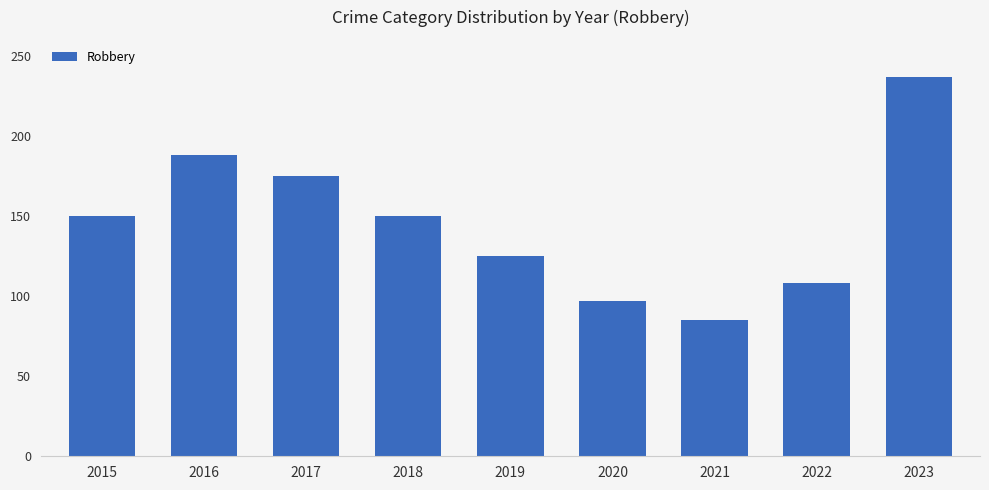

Does the chart contain stacked bars?

No